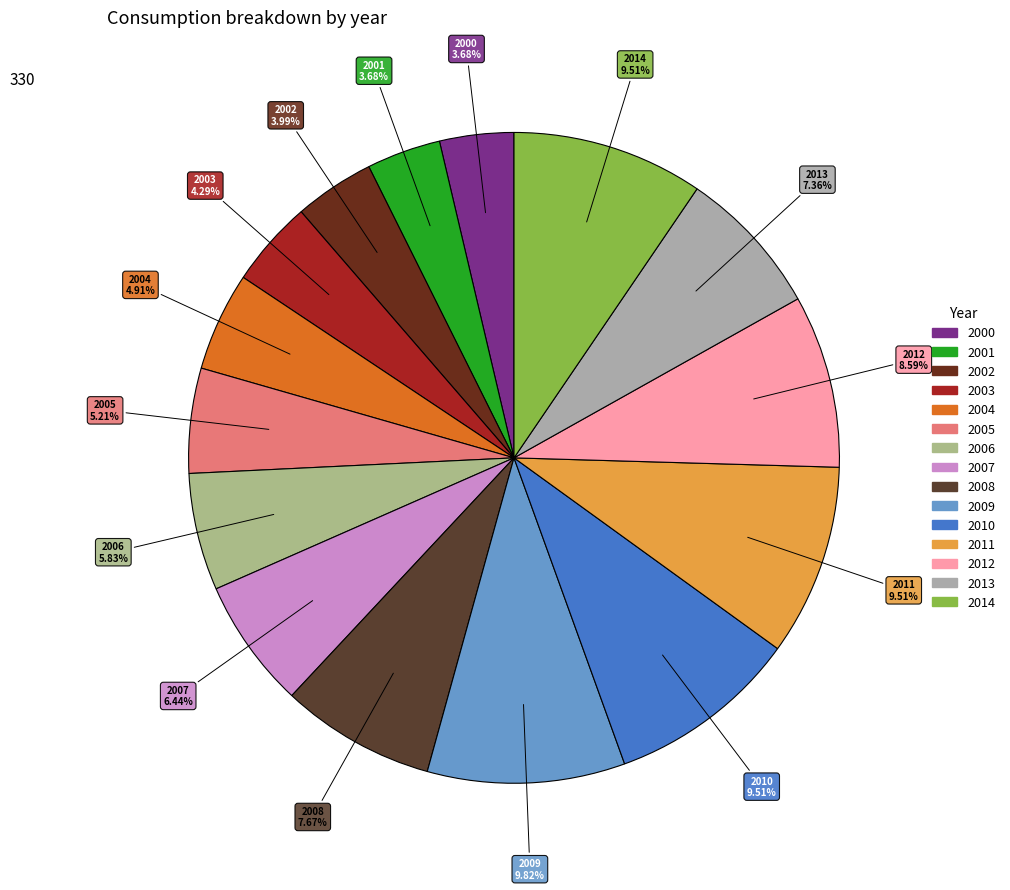

Approximately how many times larger is the value at 2001 compared to 2003?

0.9